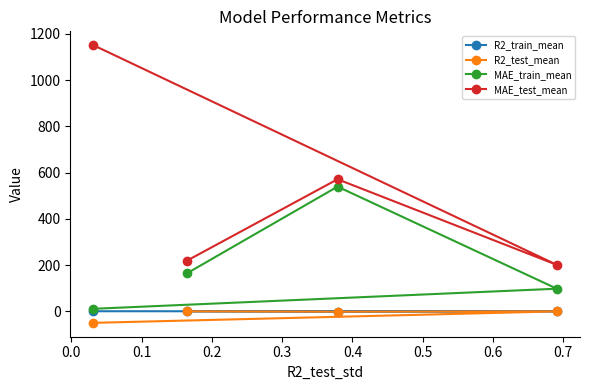

Reading left to right, extract all data points from this chart.

R2_train_mean: 1.0	0.9	-0.6	0.8
R2_test_mean: -49.1	0.4	-0.9	0.5
MAE_train_mean: 11.6	98.3	539.4	165.2
MAE_test_mean: 1150.3	201.3	571.2	219.8